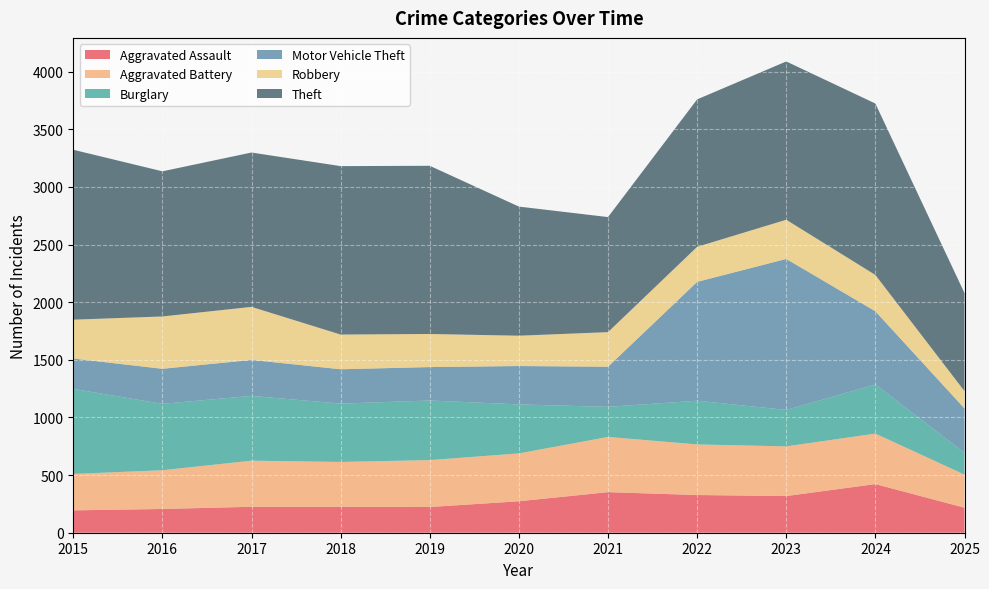

Reading left to right, what are all the values shown in this chart?

Aggravated Assault: 2015=194	2016=206	2017=225	2018=225	2019=223	2020=273	2021=352	2022=327	2023=318	2024=422	2025=217
Aggravated Battery: 2015=316	2016=336	2017=400	2018=389	2019=407	2020=415	2021=479	2022=439	2023=431	2024=438	2025=287
Burglary: 2015=738	2016=576	2017=562	2018=506	2019=517	2020=425	2021=261	2022=379	2023=316	2024=426	2025=189
Motor Vehicle Theft: 2015=263	2016=304	2017=312	2018=298	2019=290	2020=333	2021=348	2022=1031	2023=1310	2024=635	2025=385
Robbery: 2015=337	2016=454	2017=460	2018=301	2019=287	2020=263	2021=300	2022=304	2023=340	2024=315	2025=150
Theft: 2015=1474	2016=1259	2017=1339	2018=1461	2019=1459	2020=1120	2021=998	2022=1279	2023=1373	2024=1487	2025=851